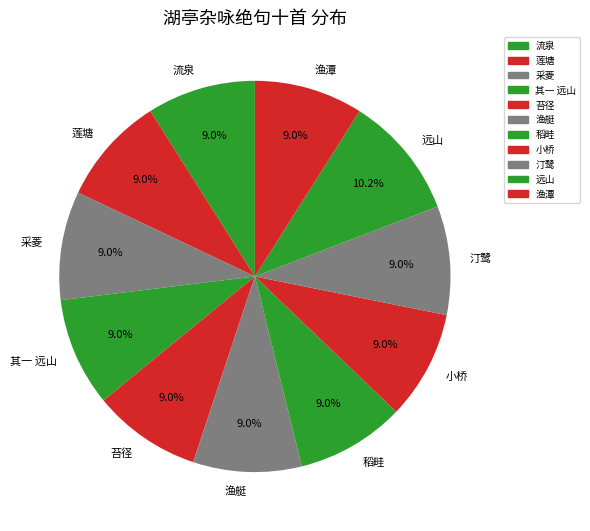

What is the total percentage of 流泉 and 稻畦?

18.0%